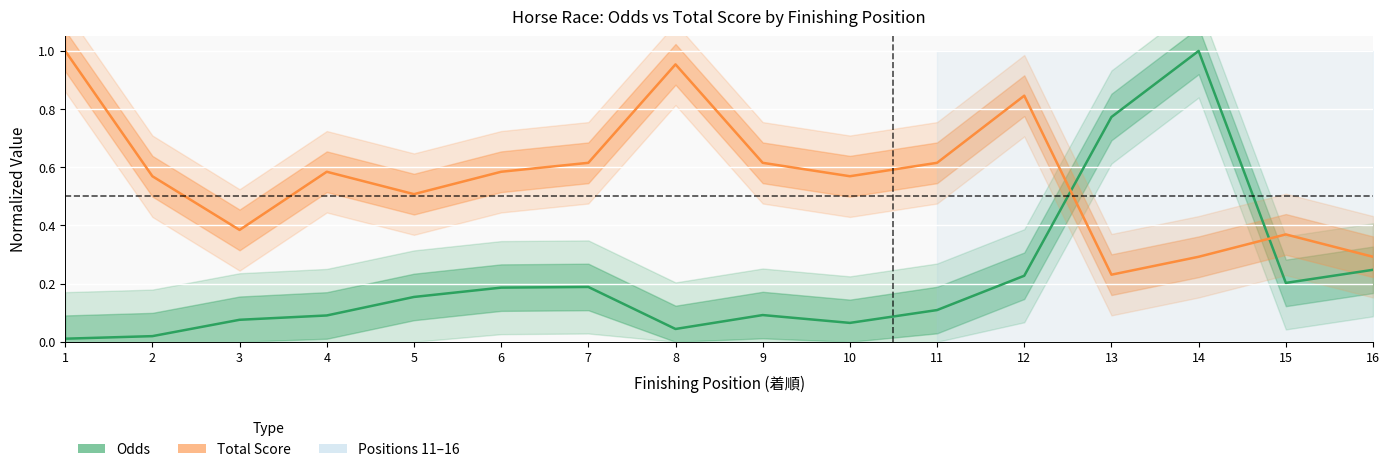

At how many categories does at least one series exceed 0?

16